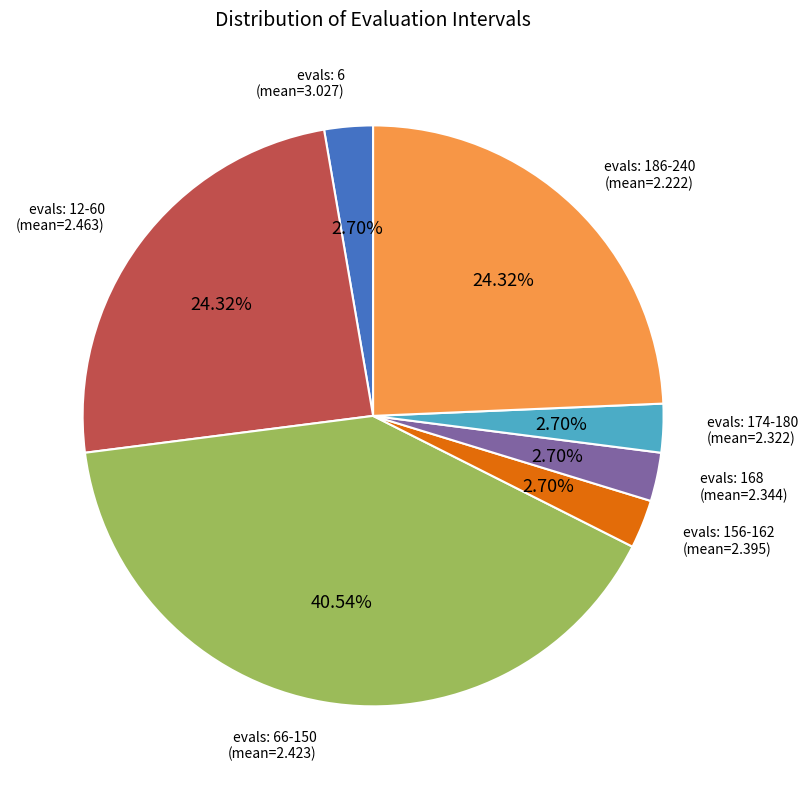

Is there a majority slice in this chart?

No